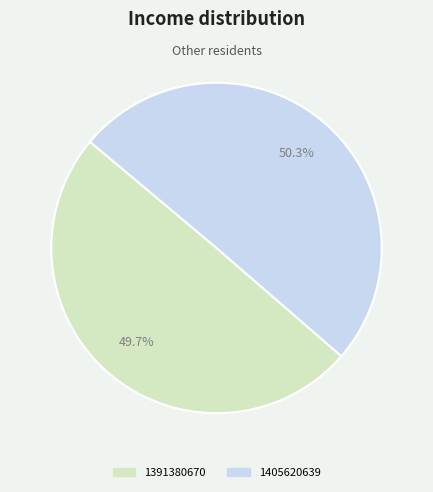

Is there any slice that represents more than half of the pie?

Yes